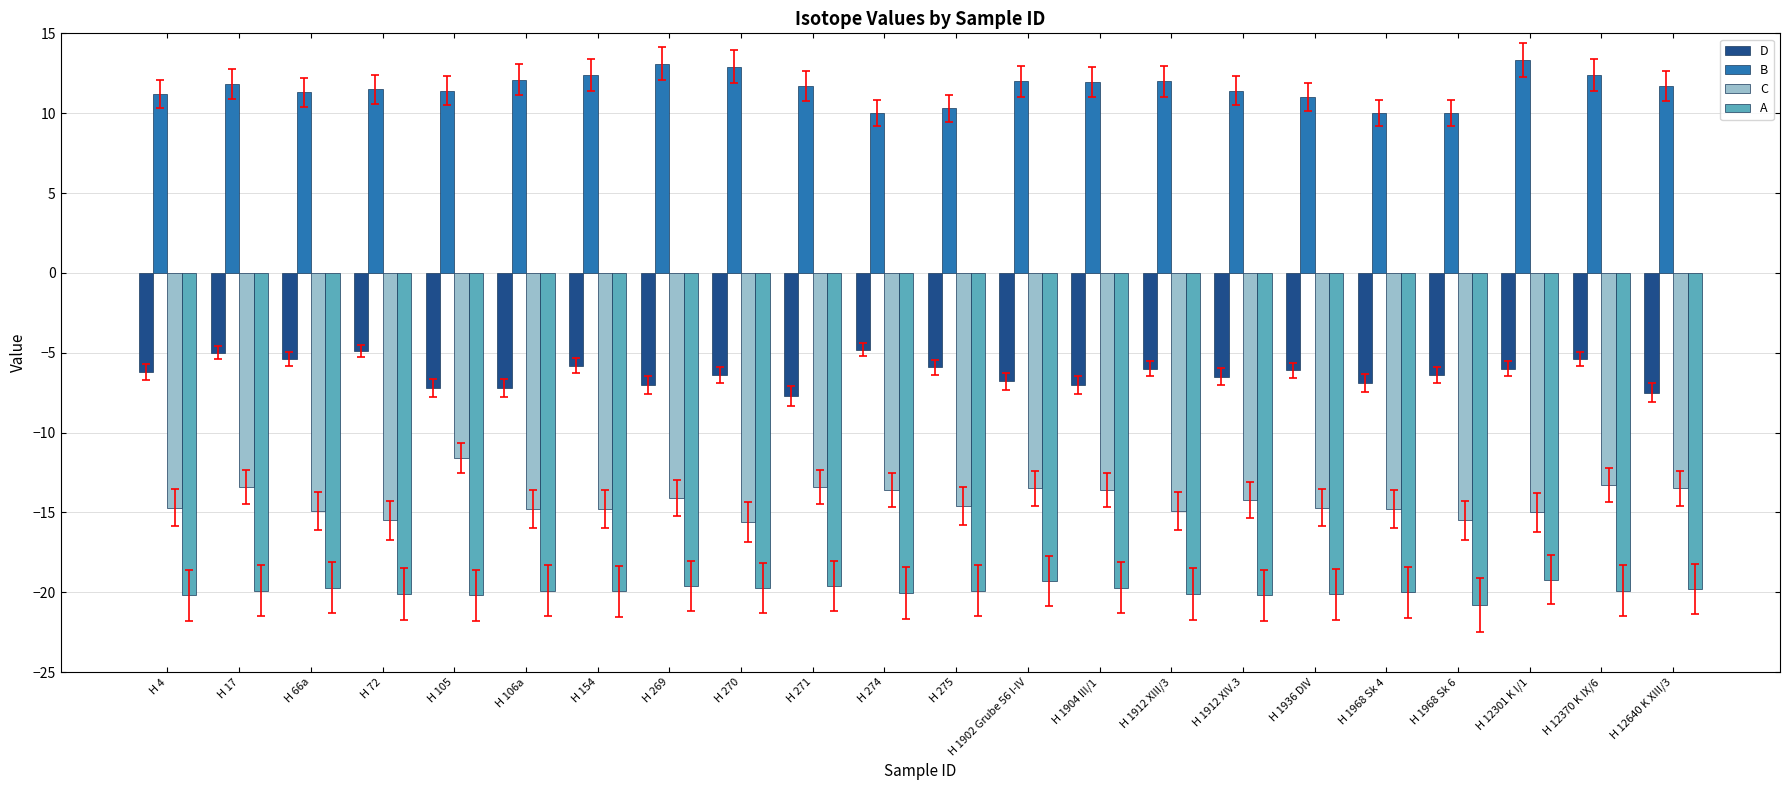

Read the A value at H 12301 K I/1.

-19.2